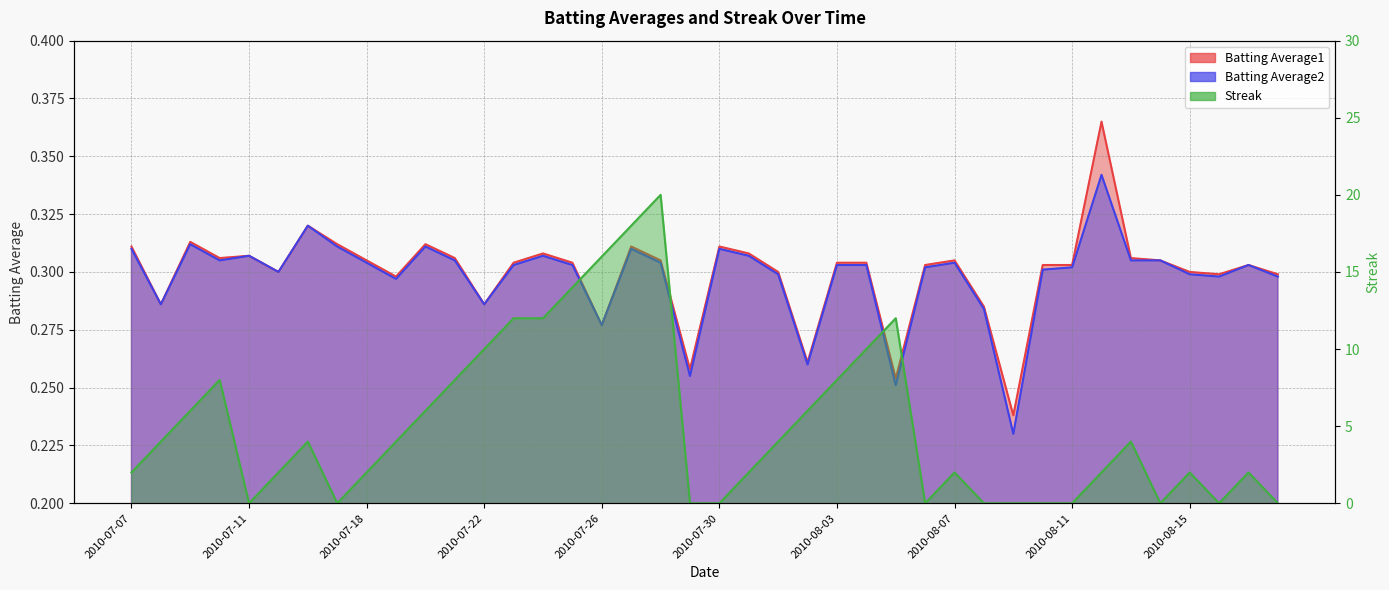

Reading left to right, extract all data points from this chart.

Batting Average1: 0.3	0.3	0.3	0.3	0.3	0.3	0.3	0.3	0.3	0.3	0.3	0.3	0.3	0.3	0.3	0.3	0.3	0.3	0.3	0.3	0.3	0.3	0.3	0.3	0.3	0.3	0.3	0.3	0.3	0.3	0.2	0.3	0.3	0.4	0.3	0.3	0.3	0.3	0.3	0.3
Batting Average2: 0.3	0.3	0.3	0.3	0.3	0.3	0.3	0.3	0.3	0.3	0.3	0.3	0.3	0.3	0.3	0.3	0.3	0.3	0.3	0.3	0.3	0.3	0.3	0.3	0.3	0.3	0.3	0.3	0.3	0.3	0.2	0.3	0.3	0.3	0.3	0.3	0.3	0.3	0.3	0.3
Streak: 2.0	4.0	6.0	8.0	0.0	2.0	4.0	0.0	2.0	4.0	6.0	8.0	10.0	12.0	12.0	14.0	16.0	18.0	20.0	0.0	0.0	2.0	4.0	6.0	8.0	10.0	12.0	0.0	2.0	0.0	0.0	0.0	0.0	2.0	4.0	0.0	2.0	0.0	2.0	0.0